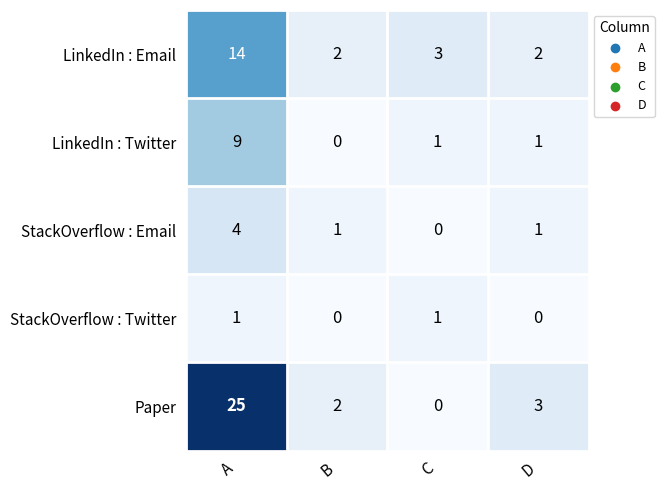

What is the sum of all LinkedIn : Twitter values?

11